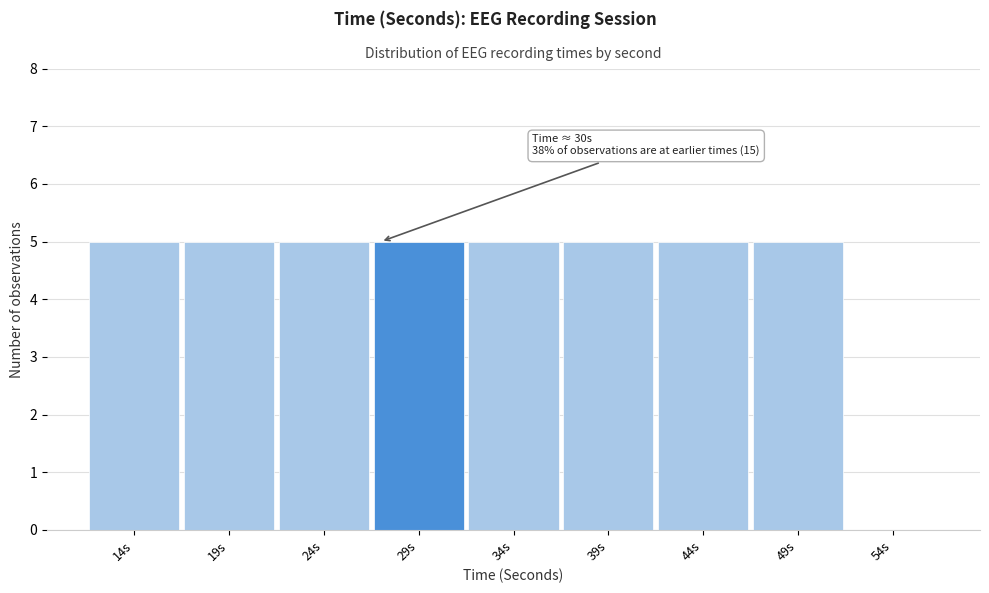

Reading left to right, transcribe all the data shown in this chart.

14s=5	19s=5	24s=5	29s=5	34s=5	39s=5	44s=5	49s=5	54s=0